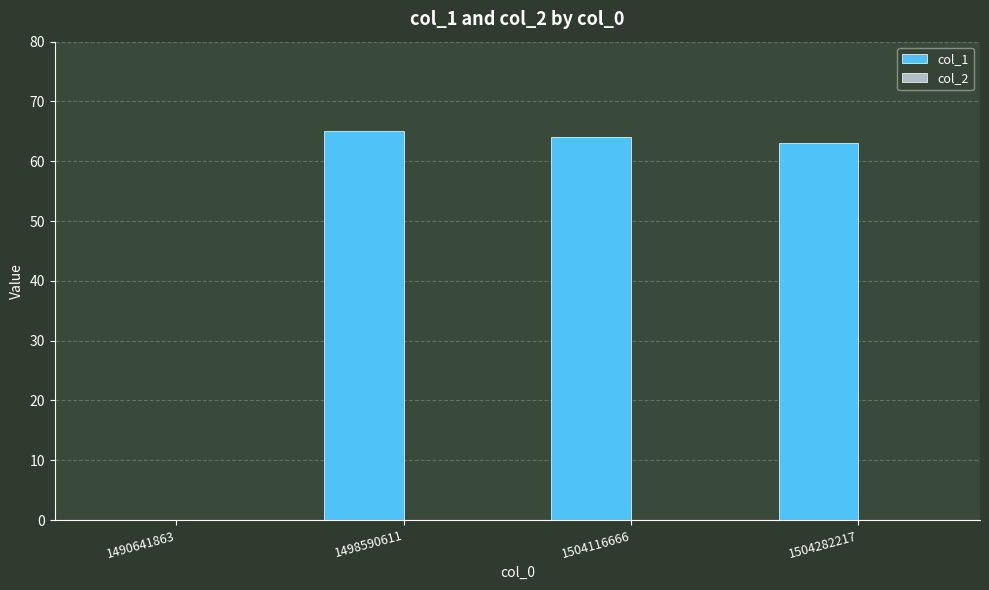

Are the bars horizontal?

No